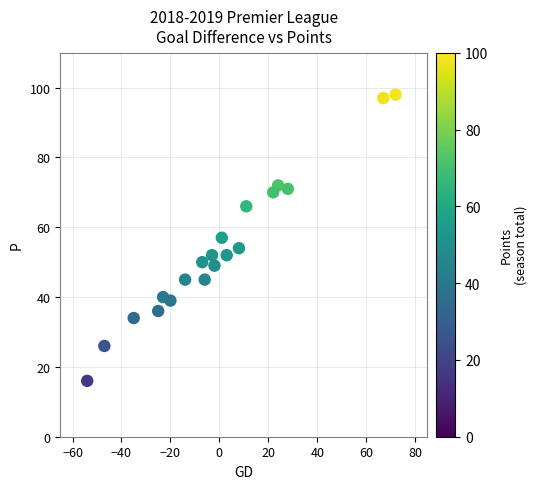

What is the range of X values (max minus min)?

126